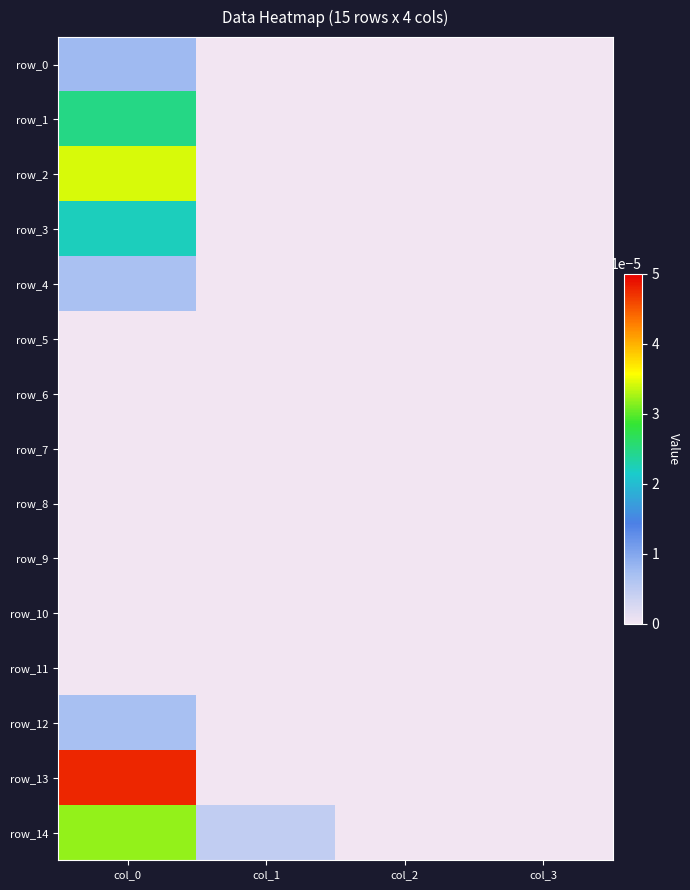

At which label does row_9 reach its peak?

col_0